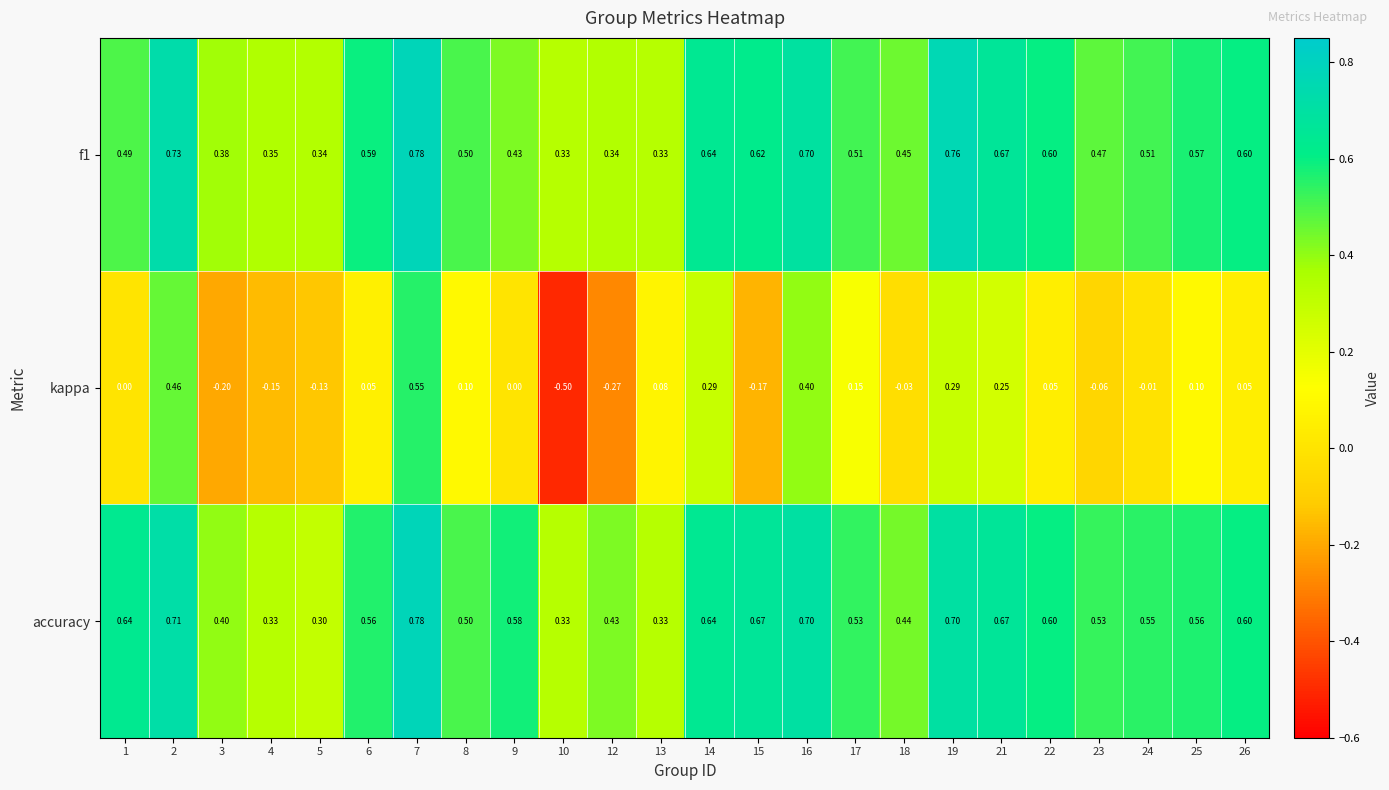

Which series has the largest range (max minus min)?

kappa